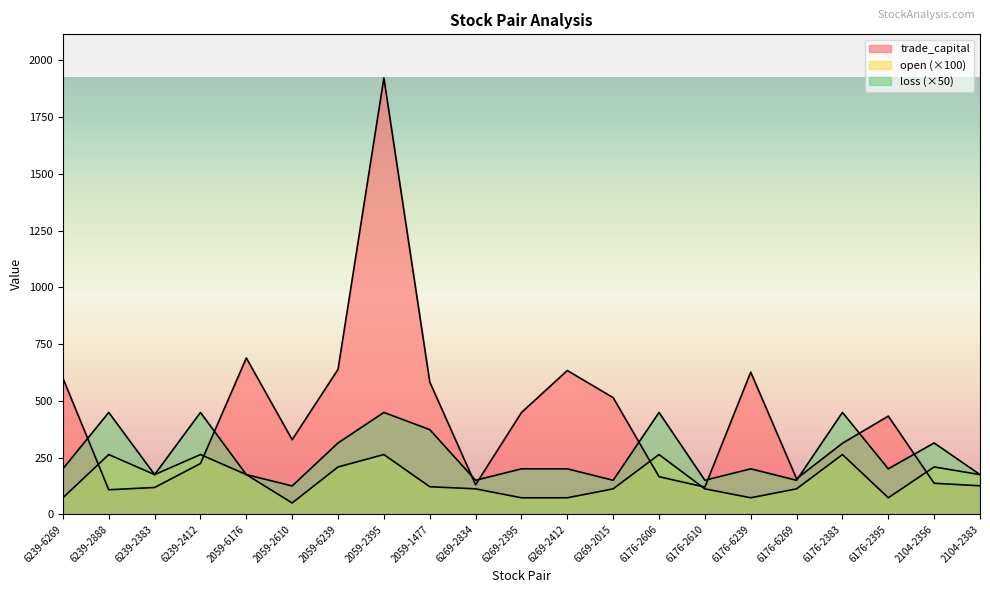

Between 2059-6176 and 2059-2610, which series saw the biggest shift?

trade_capital